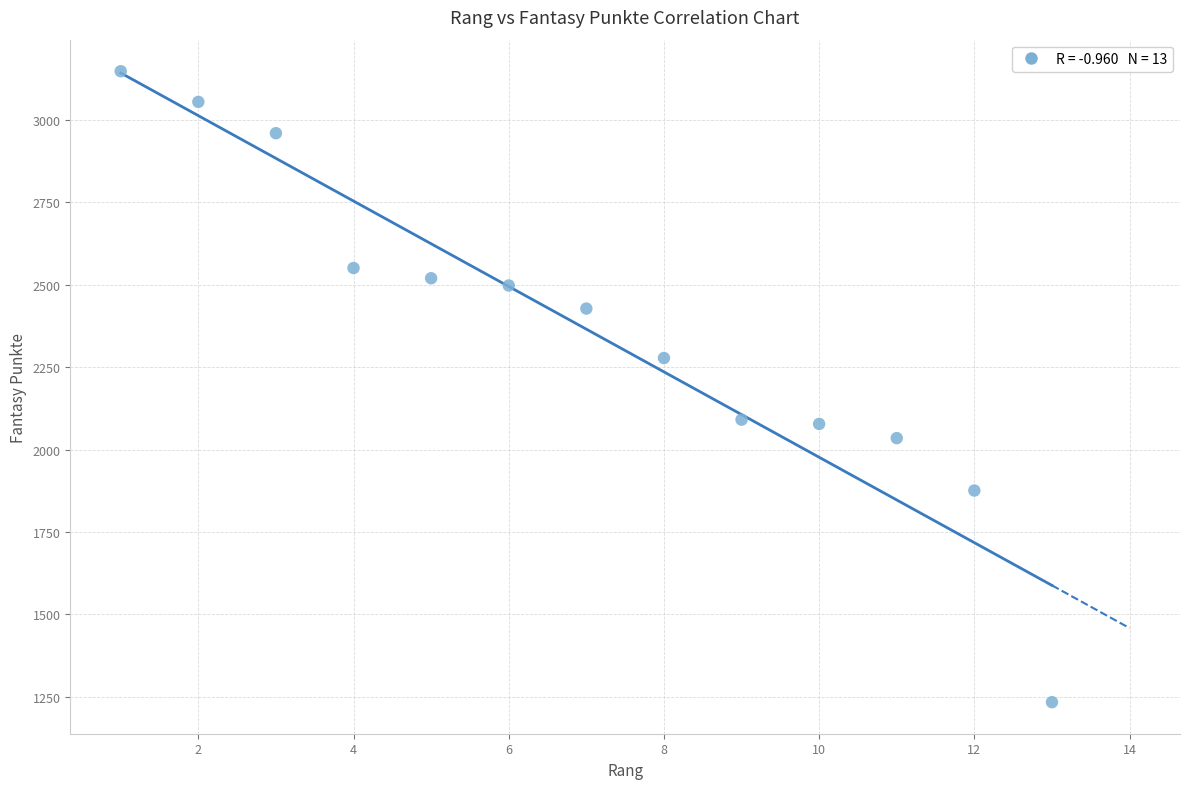

What is the range of Y values (max minus min)?

1914